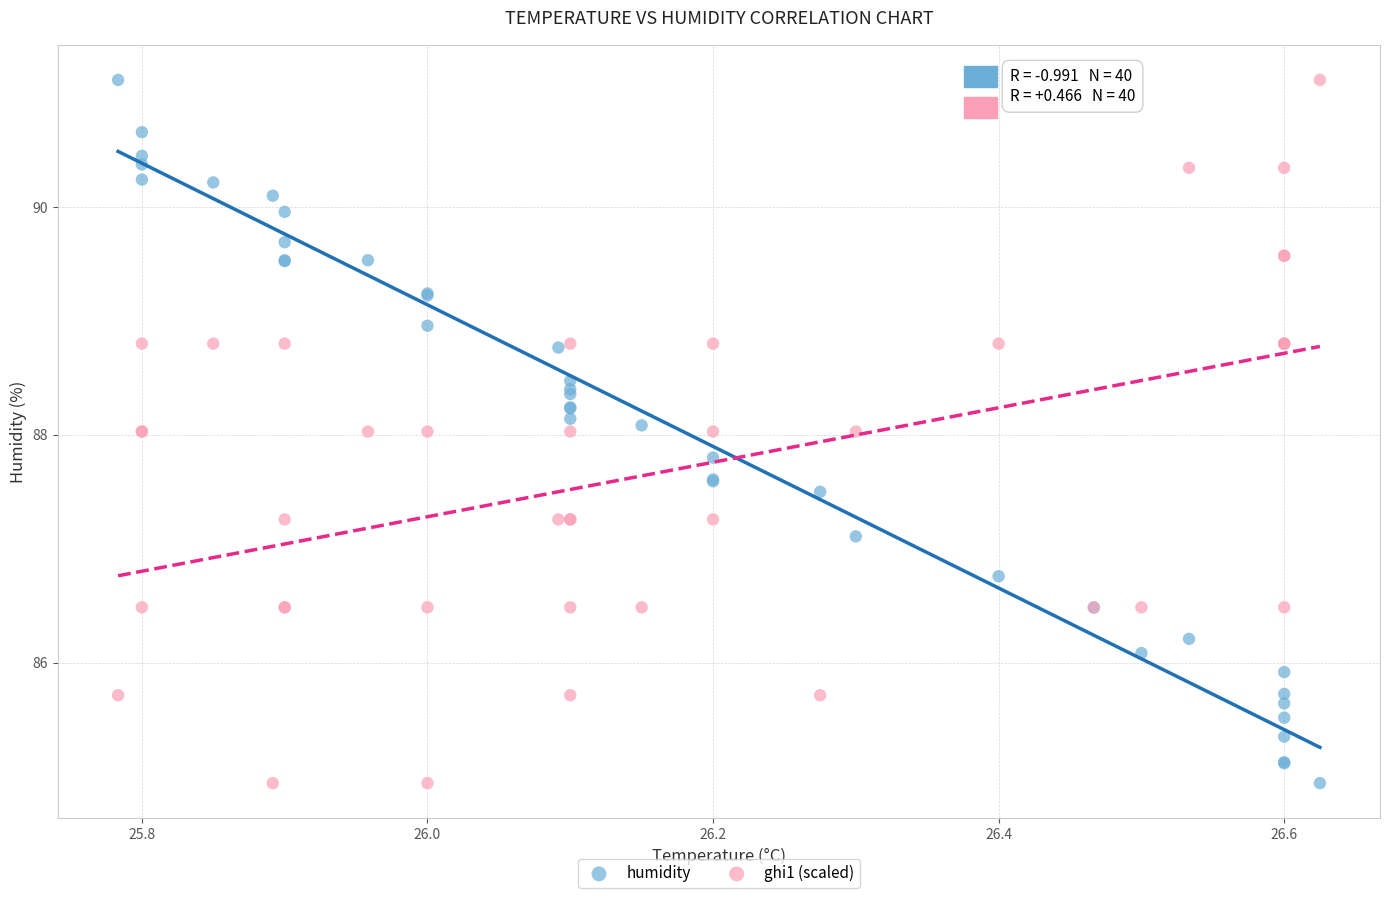

What are all the series names shown in the legend?

humidity, ghi1 (scaled)